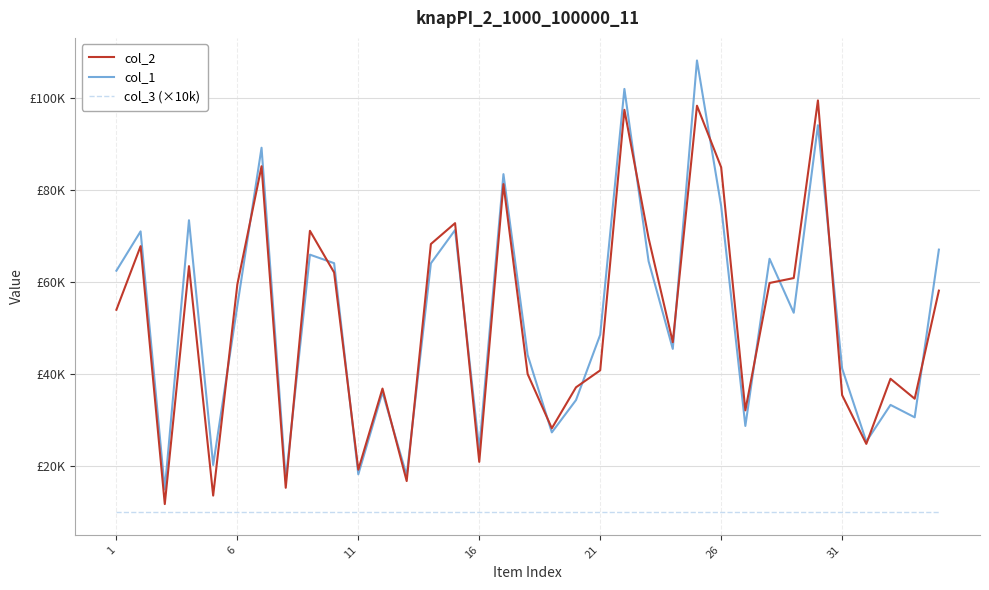

Which series has the largest total across all categories?

col_1